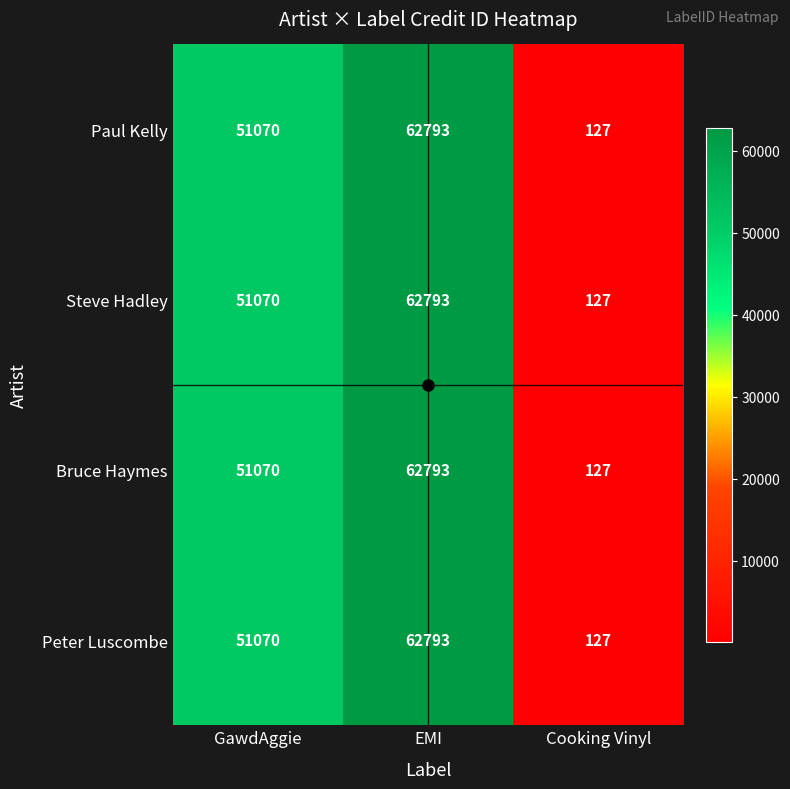

Rank the categories by Paul Kelly value from lowest to highest.

Cooking Vinyl, GawdAggie, EMI